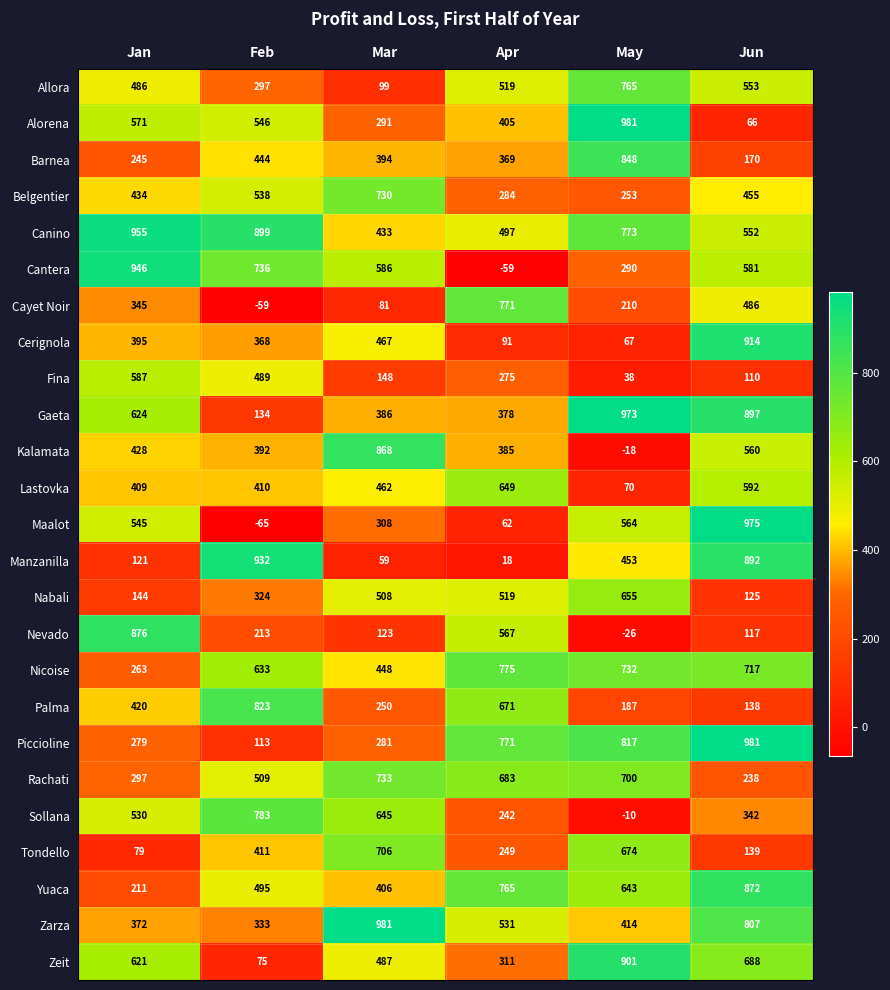

Between Jan and Feb, which series saw the biggest shift?

Manzanilla